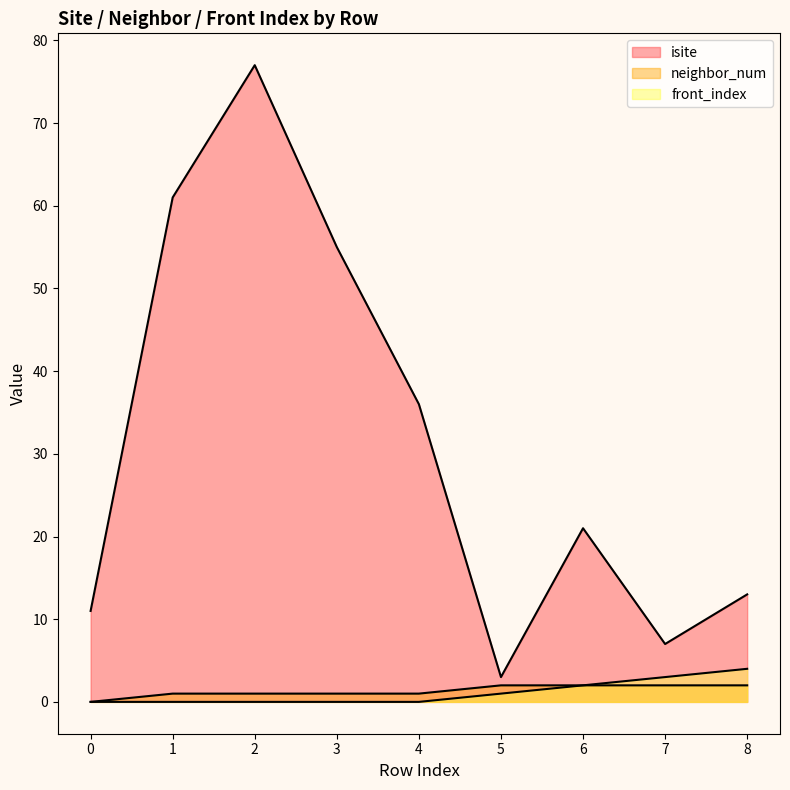

How many data points in neighbor_num are above 1?

4